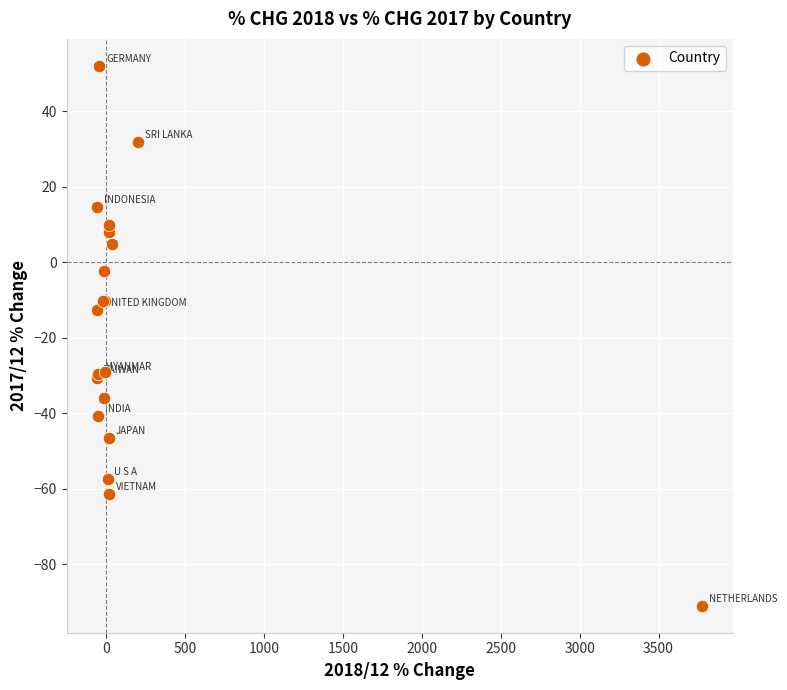

What Y value in the scatter plot is closest to -19?

-12.8